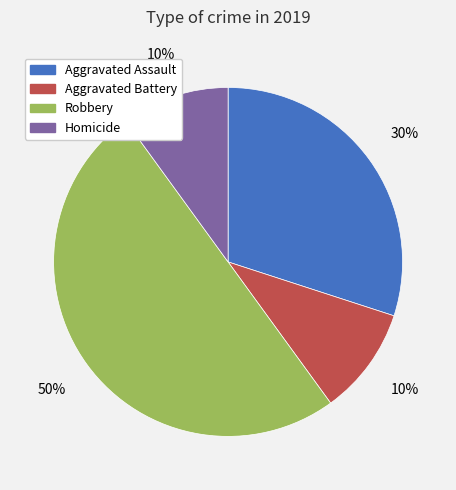

Does Homicide account for over 50% of the chart?

No